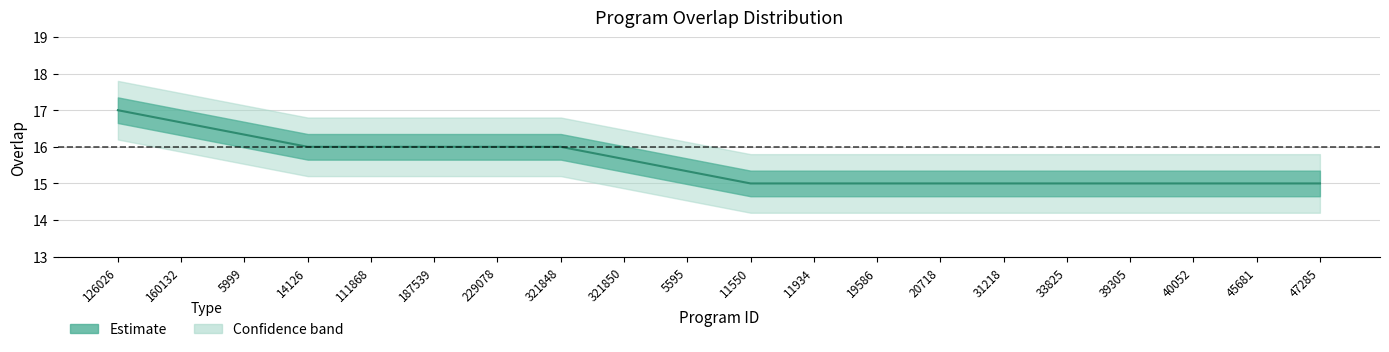

True or false: the data shows 17 at 160132.

True